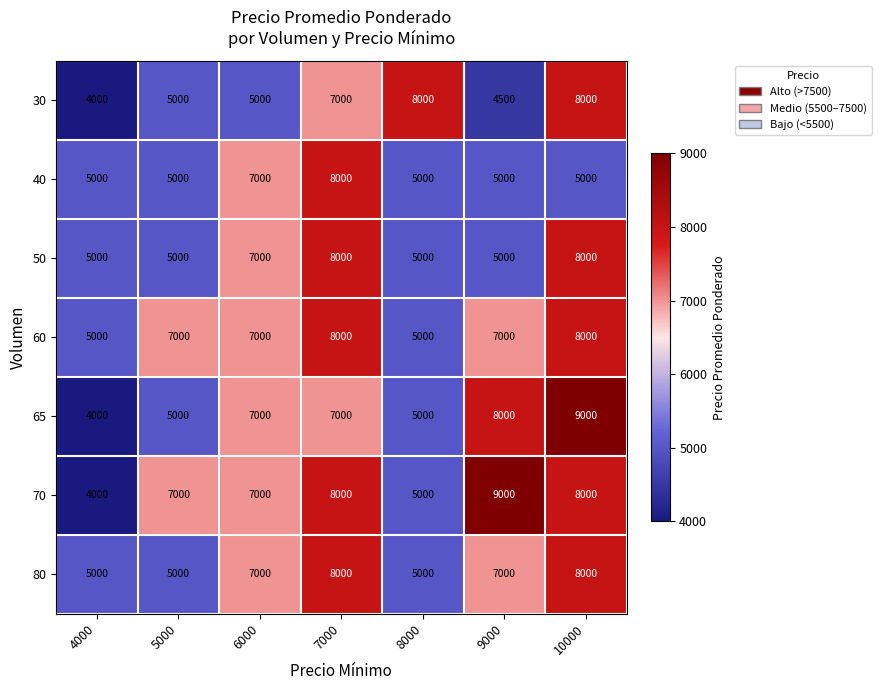

True or false: 50 has a value of 5000 at 4000.

True